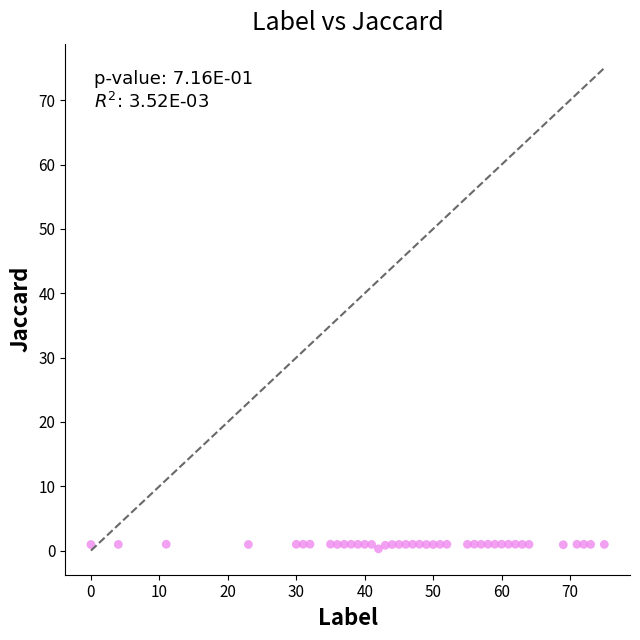

What is the range of Y values (max minus min)?

0.7